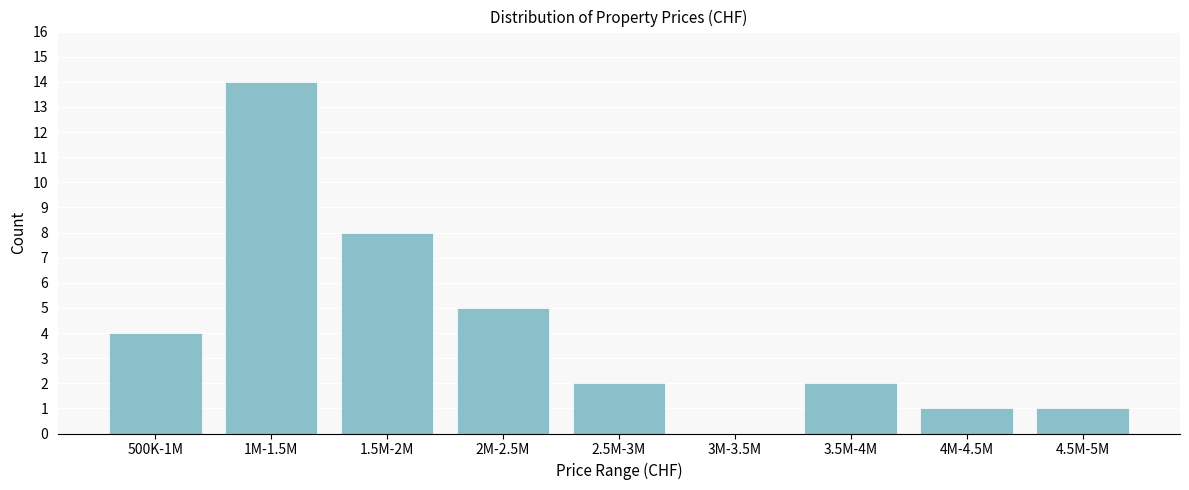

Reading left to right, extract all data points from this chart.

500K-1M=4	1M-1.5M=14	1.5M-2M=8	2M-2.5M=5	2.5M-3M=2	3M-3.5M=0	3.5M-4M=2	4M-4.5M=1	4.5M-5M=1